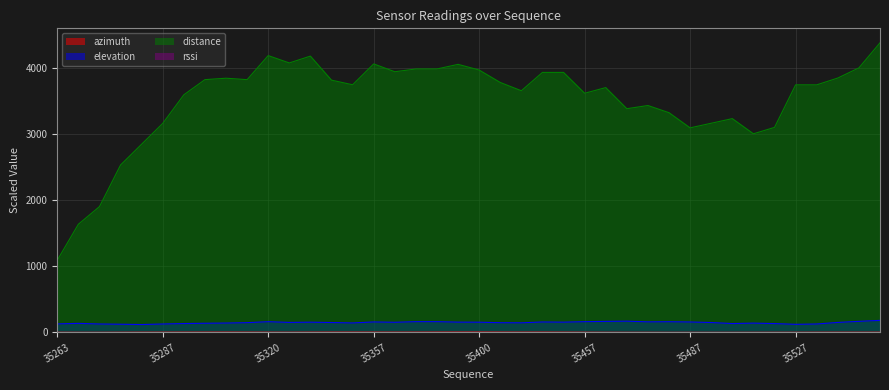

Does the chart display data point markers on the line(s)?

No